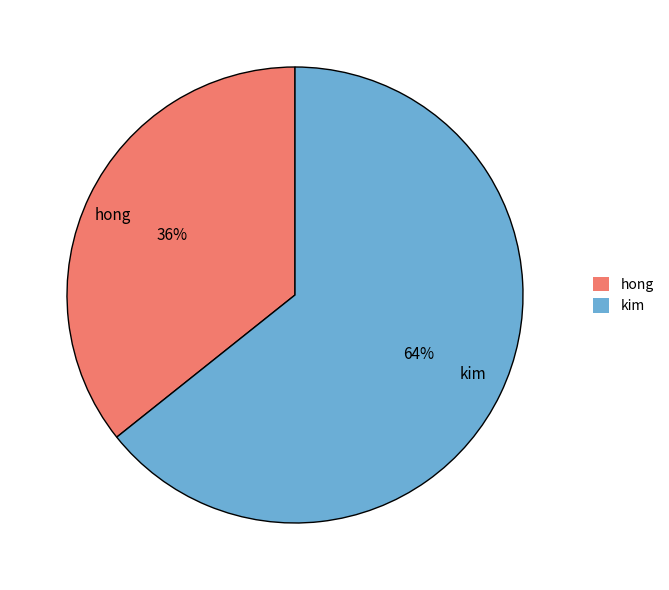

What is the largest slice in the pie chart?

kim